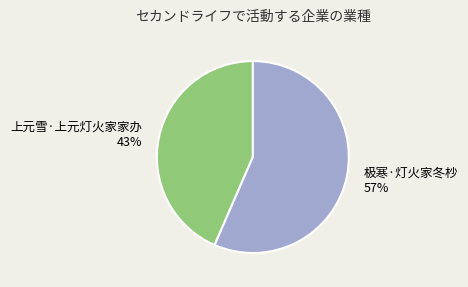

Count the number of slices in the pie.

2